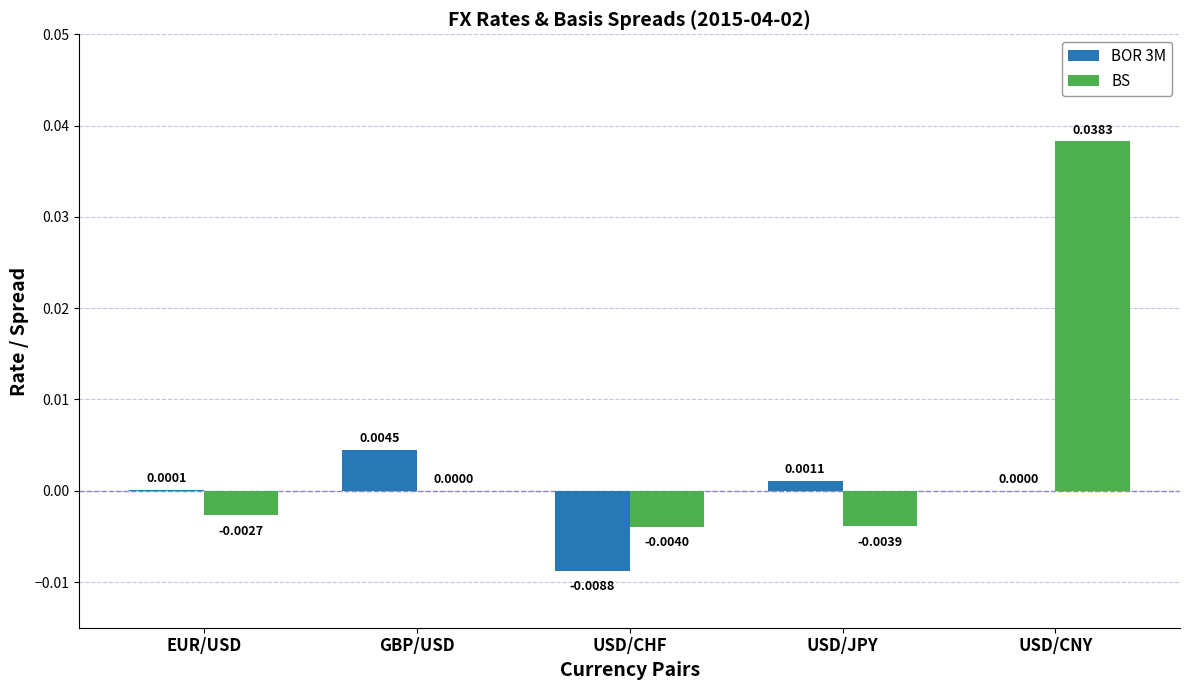

Which series has the largest total across all categories?

BS